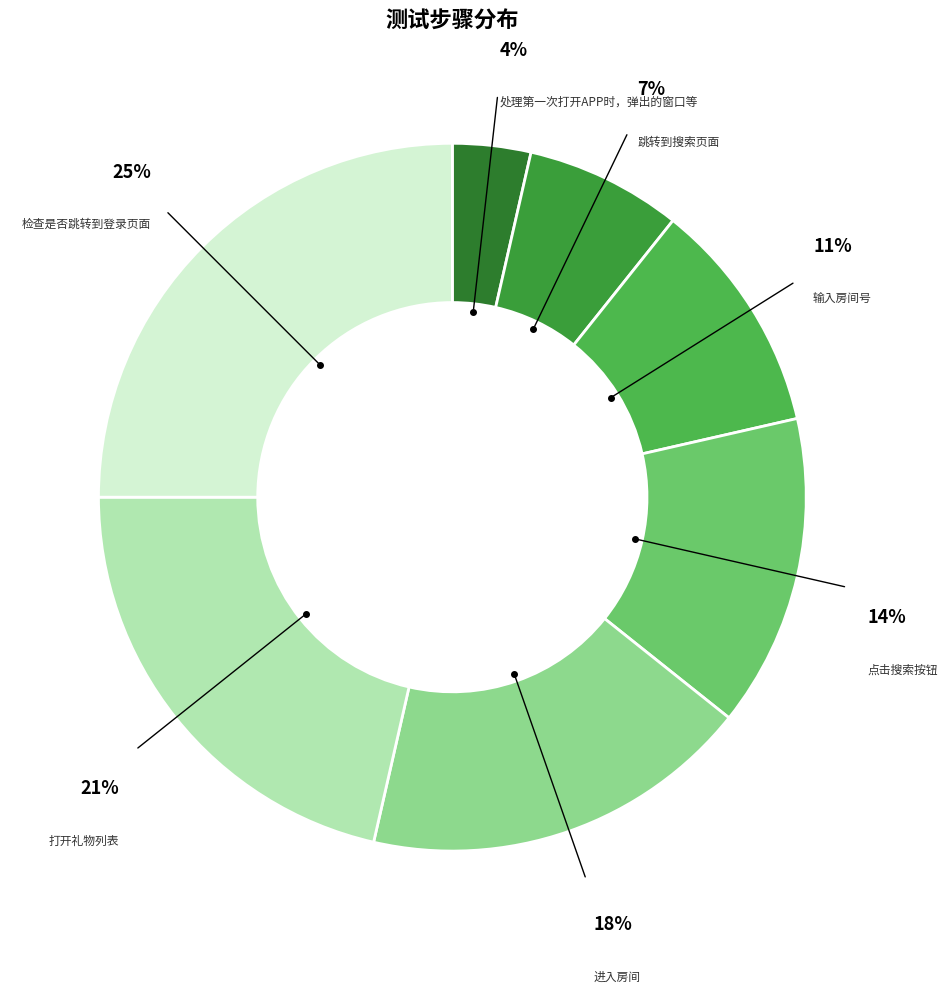

The 处理第一次打开APP时，弹出的窗口等 slice represents 4% of the pie. True or false?

True